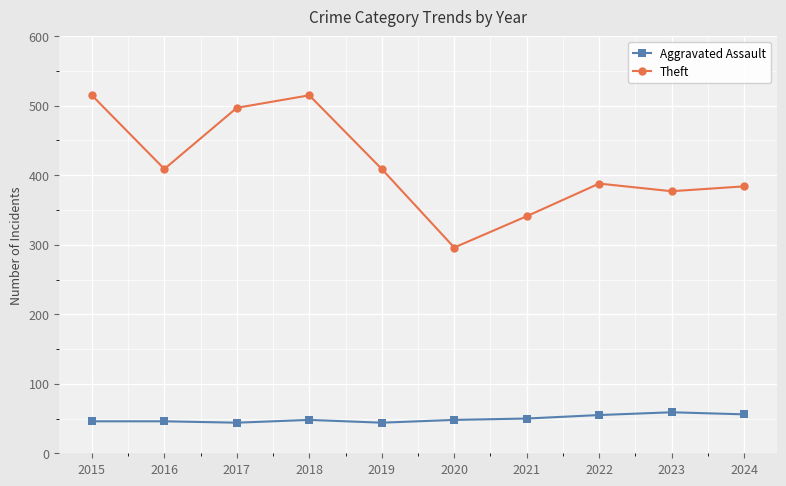

What is the greatest value displayed?

515